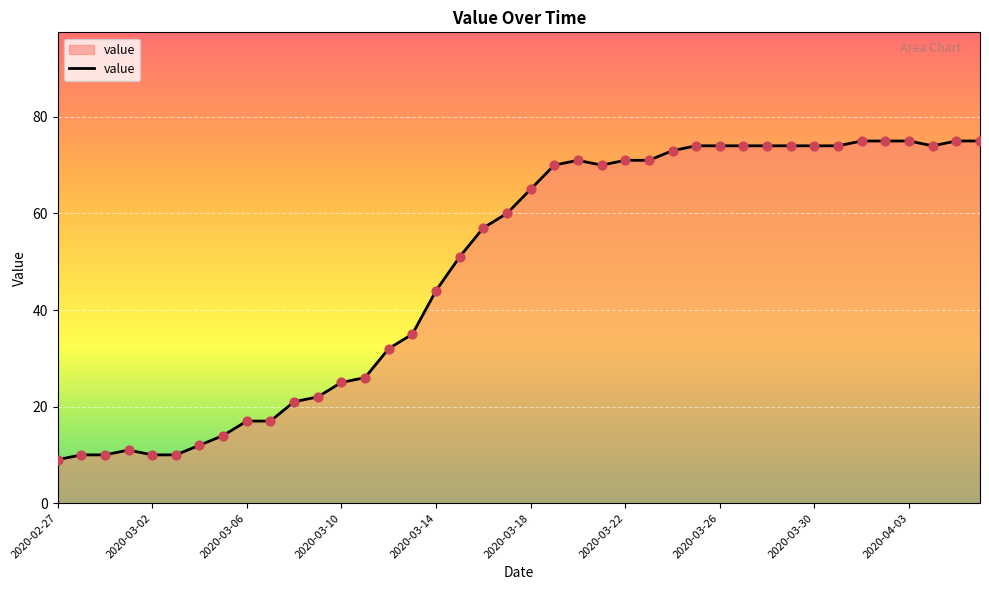

What is the greatest value displayed?

75